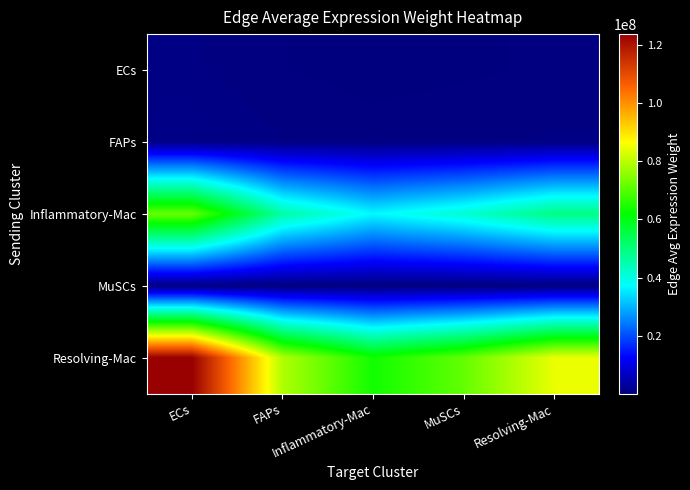

Which series has the largest total across all categories?

Resolving-Mac